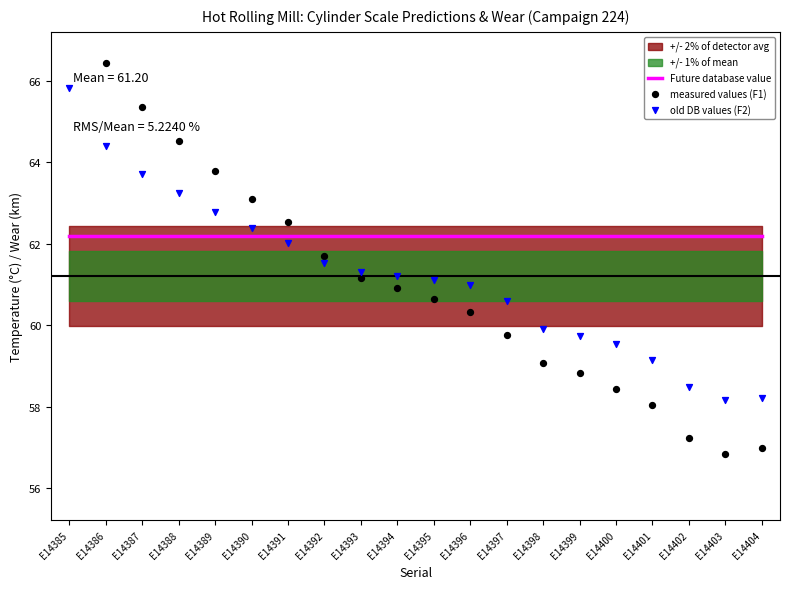

Which series has the widest spread of Y values?

measured values (F1)